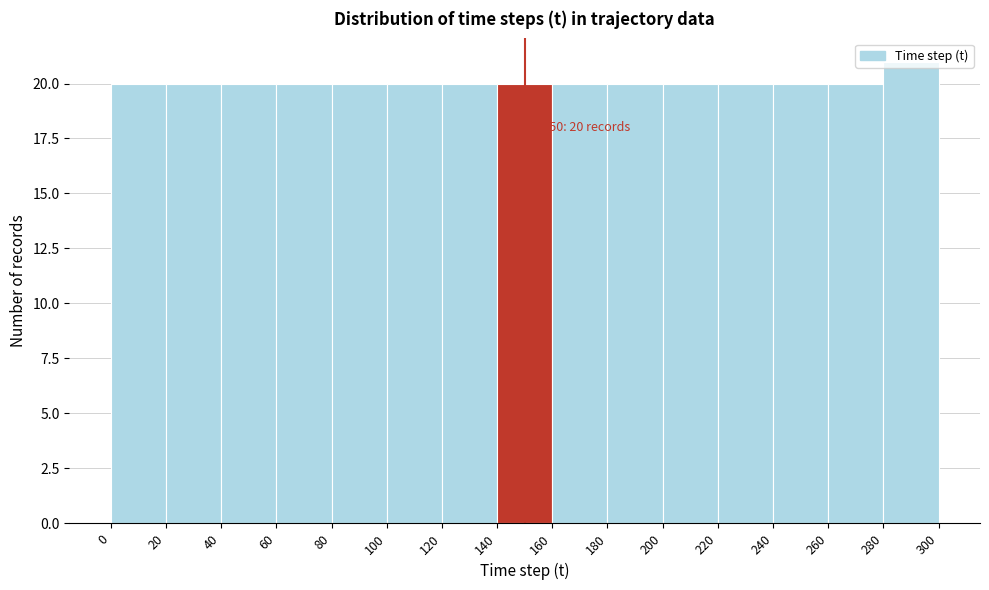

Over which range of the x-axis is the bar tallest?

280 to 300